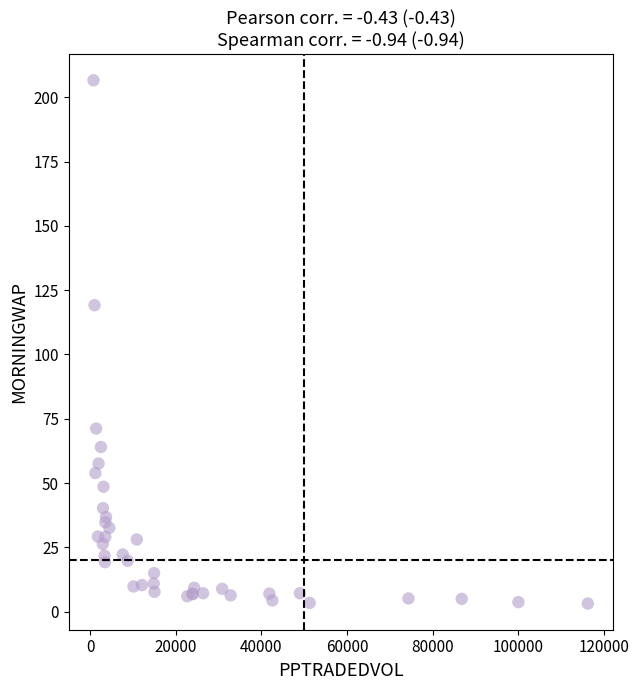

What Y value in the scatter plot is closest to 104?

119.1